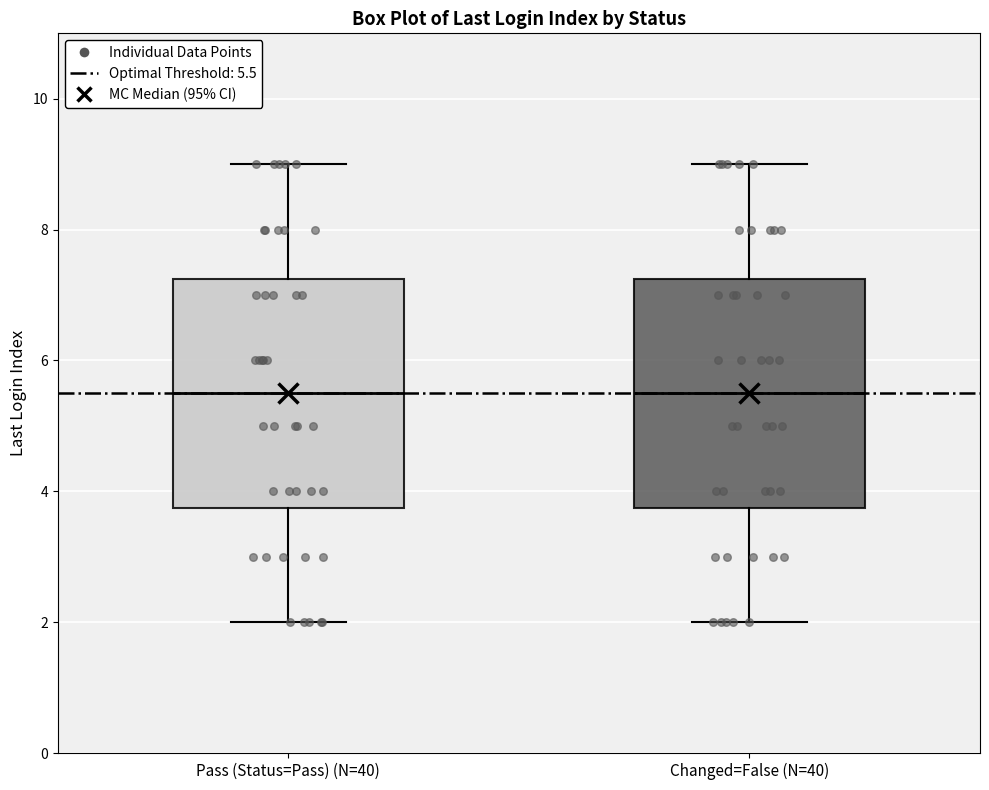

Reading left to right, transcribe this box plot: for each box, give where its median line is, the range the box spans, and where its two whiskers end, as read against the y-axis. The values are not printed on the chart, so give them approximately, as read against the axis.

Pass (Status=Pass) (N=40): median 5.6, box 3.8 to 7.2, whiskers 2.0 to 9.0
Changed=False (N=40): median 5.6, box 3.8 to 7.2, whiskers 2.0 to 9.0